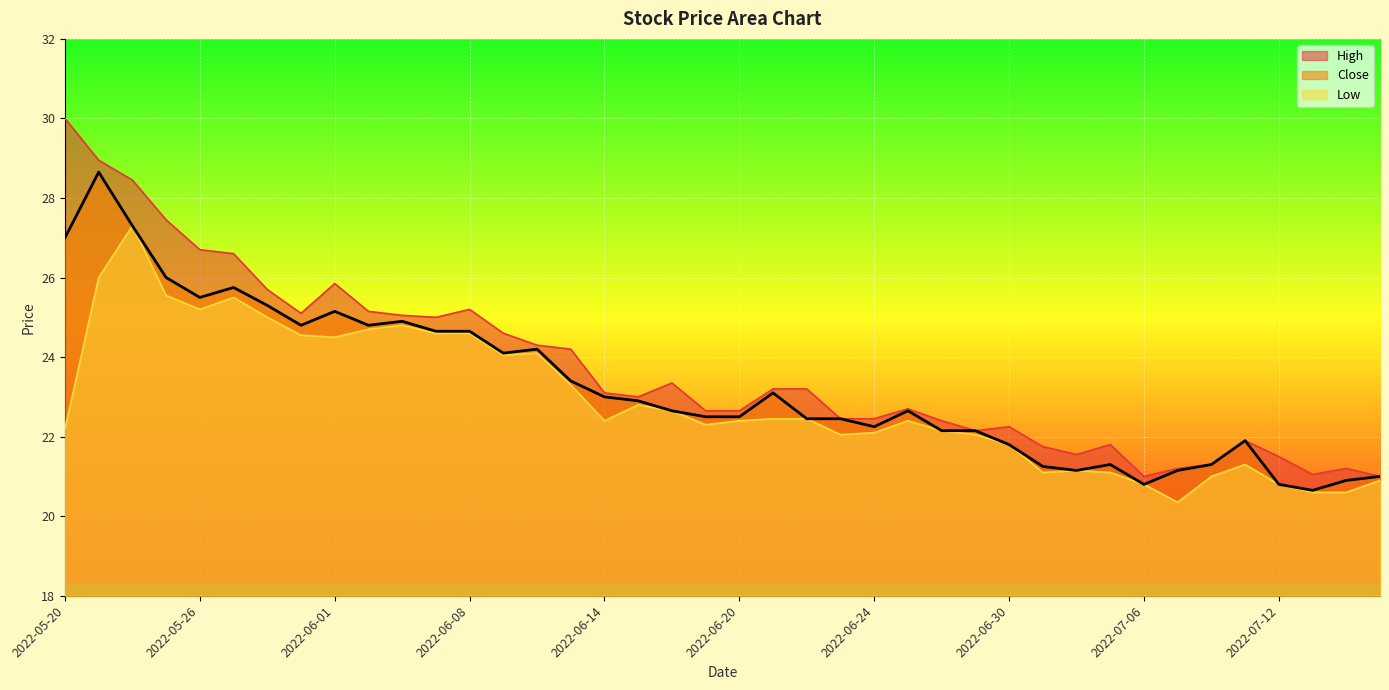

Reading left to right, extract all data points from this chart.

High: 2022-05-20=30.0	2022-05-23=28.9	2022-05-24=28.4	2022-05-25=27.4	2022-05-26=26.7	2022-05-27=26.6	2022-05-30=25.7	2022-05-31=25.1	2022-06-01=25.9	2022-06-02=25.1	2022-06-06=25.1	2022-06-07=25.0	2022-06-08=25.2	2022-06-09=24.6	2022-06-10=24.3	2022-06-13=24.2	2022-06-14=23.1	2022-06-15=23.0	2022-06-16=23.4	2022-06-17=22.6	2022-06-20=22.6	2022-06-21=23.2	2022-06-22=23.2	2022-06-23=22.4	2022-06-24=22.4	2022-06-27=22.7	2022-06-28=22.4	2022-06-29=22.1	2022-06-30=22.2	2022-07-01=21.8	2022-07-04=21.6	2022-07-05=21.8	2022-07-06=21.0	2022-07-07=21.2	2022-07-08=21.3	2022-07-11=21.9	2022-07-12=21.5	2022-07-13=21.1	2022-07-14=21.2	2022-07-15=21.0
Close: 2022-05-20=27.0	2022-05-23=28.6	2022-05-24=27.3	2022-05-25=26.0	2022-05-26=25.5	2022-05-27=25.8	2022-05-30=25.3	2022-05-31=24.8	2022-06-01=25.1	2022-06-02=24.8	2022-06-06=24.9	2022-06-07=24.6	2022-06-08=24.6	2022-06-09=24.1	2022-06-10=24.2	2022-06-13=23.4	2022-06-14=23.0	2022-06-15=22.9	2022-06-16=22.6	2022-06-17=22.5	2022-06-20=22.5	2022-06-21=23.1	2022-06-22=22.4	2022-06-23=22.4	2022-06-24=22.2	2022-06-27=22.6	2022-06-28=22.1	2022-06-29=22.1	2022-06-30=21.8	2022-07-01=21.2	2022-07-04=21.1	2022-07-05=21.3	2022-07-06=20.8	2022-07-07=21.1	2022-07-08=21.3	2022-07-11=21.9	2022-07-12=20.8	2022-07-13=20.6	2022-07-14=20.9	2022-07-15=21.0
Low: 2022-05-20=22.2	2022-05-23=26.0	2022-05-24=27.3	2022-05-25=25.6	2022-05-26=25.2	2022-05-27=25.5	2022-05-30=25.0	2022-05-31=24.6	2022-06-01=24.5	2022-06-02=24.7	2022-06-06=24.8	2022-06-07=24.6	2022-06-08=24.6	2022-06-09=24.1	2022-06-10=24.1	2022-06-13=23.3	2022-06-14=22.4	2022-06-15=22.8	2022-06-16=22.6	2022-06-17=22.3	2022-06-20=22.4	2022-06-21=22.4	2022-06-22=22.4	2022-06-23=22.1	2022-06-24=22.1	2022-06-27=22.4	2022-06-28=22.1	2022-06-29=22.1	2022-06-30=21.8	2022-07-01=21.1	2022-07-04=21.1	2022-07-05=21.1	2022-07-06=20.8	2022-07-07=20.4	2022-07-08=21.0	2022-07-11=21.3	2022-07-12=20.8	2022-07-13=20.6	2022-07-14=20.6	2022-07-15=20.9